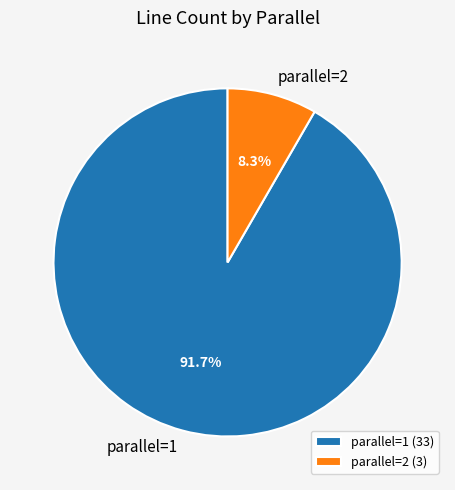

What percentage is the parallel=2 slice, to the nearest percent?

8%